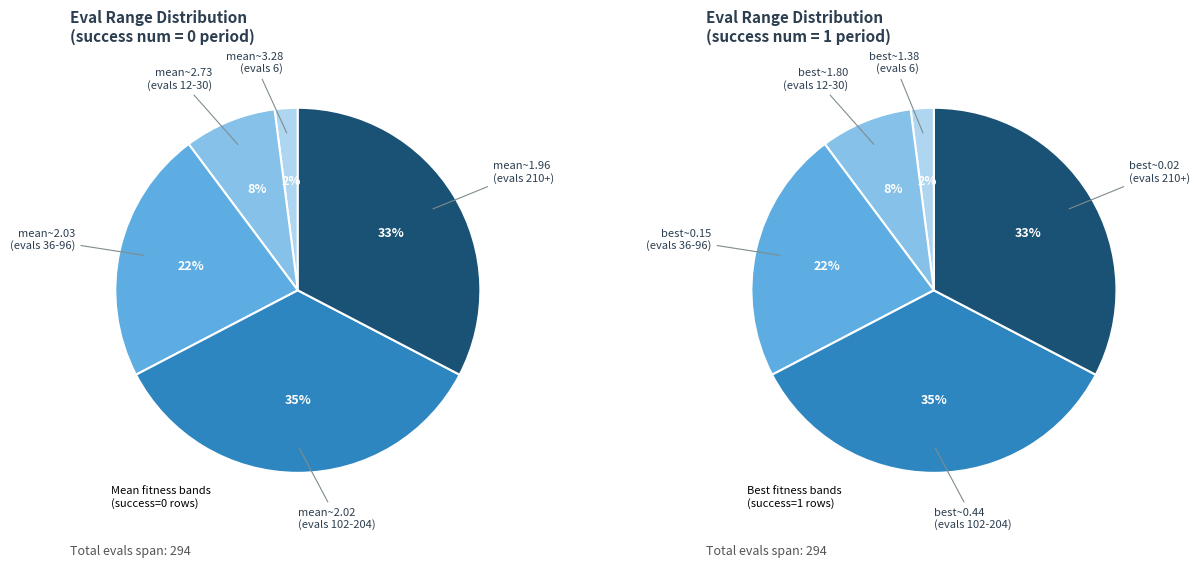

Is the sum of evals 6-30 and evals 36-102 greater than half?

No